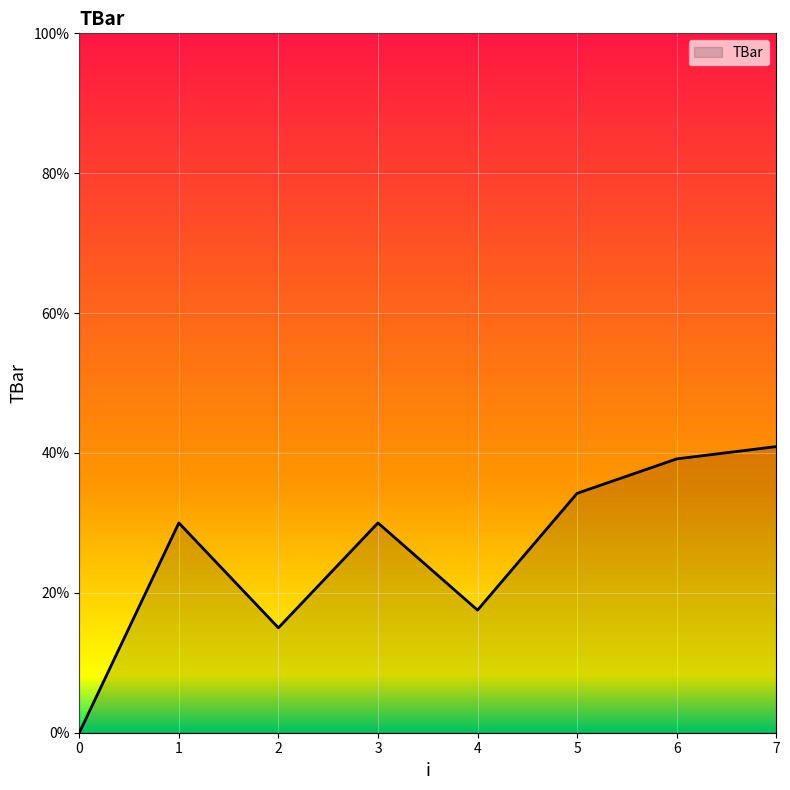

How many lines are shown in the chart?

1